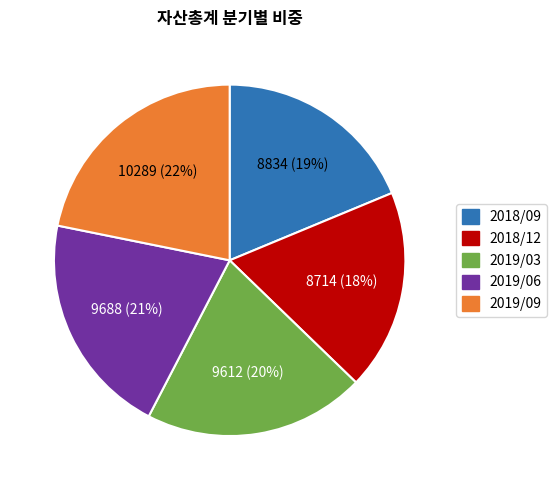

How many slices are in this pie chart?

5